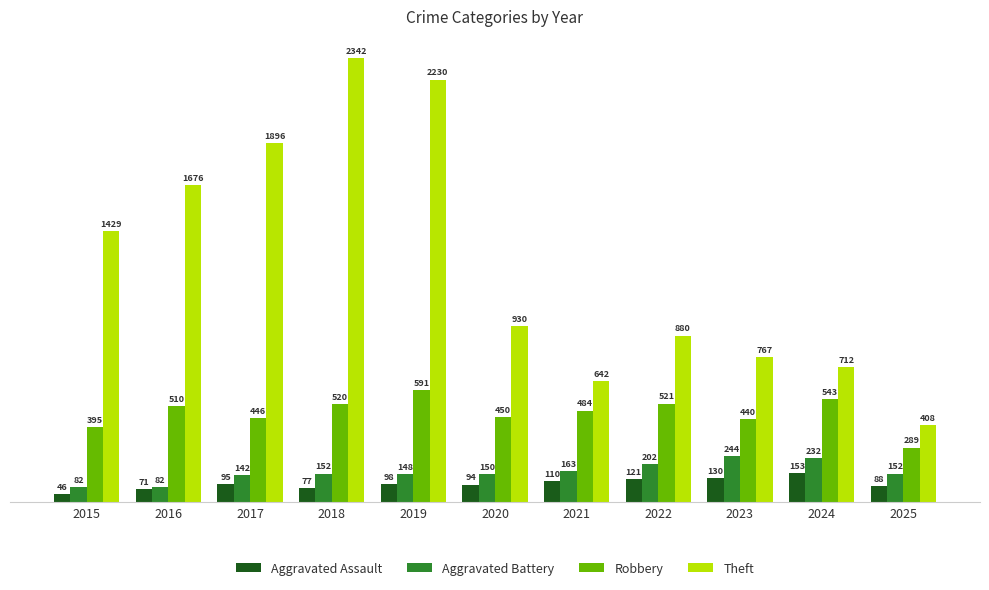

What is the maximum value shown in the chart?

2342